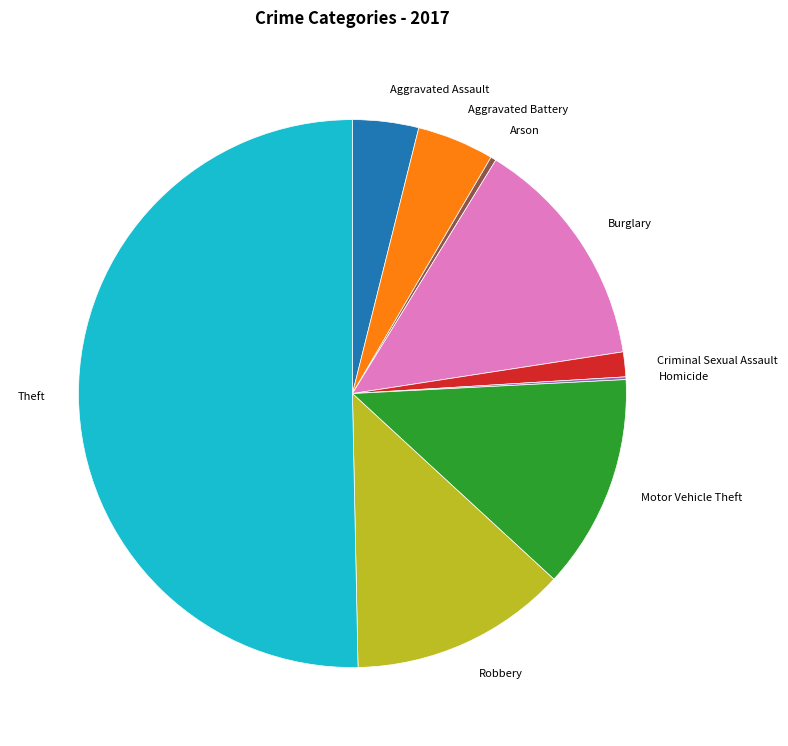

What is the largest slice in the pie chart?

Theft